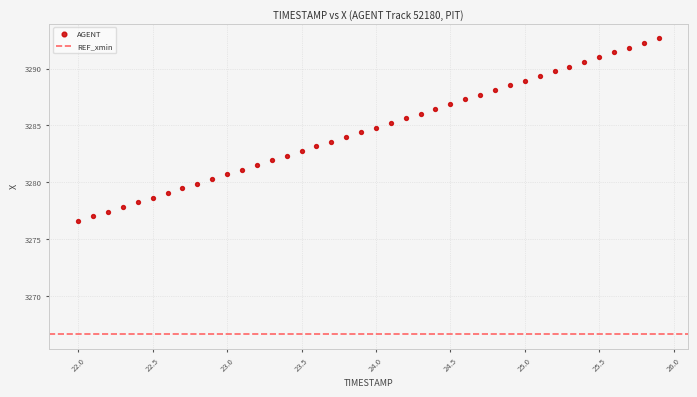

What is the range of X values (max minus min)?

3.9